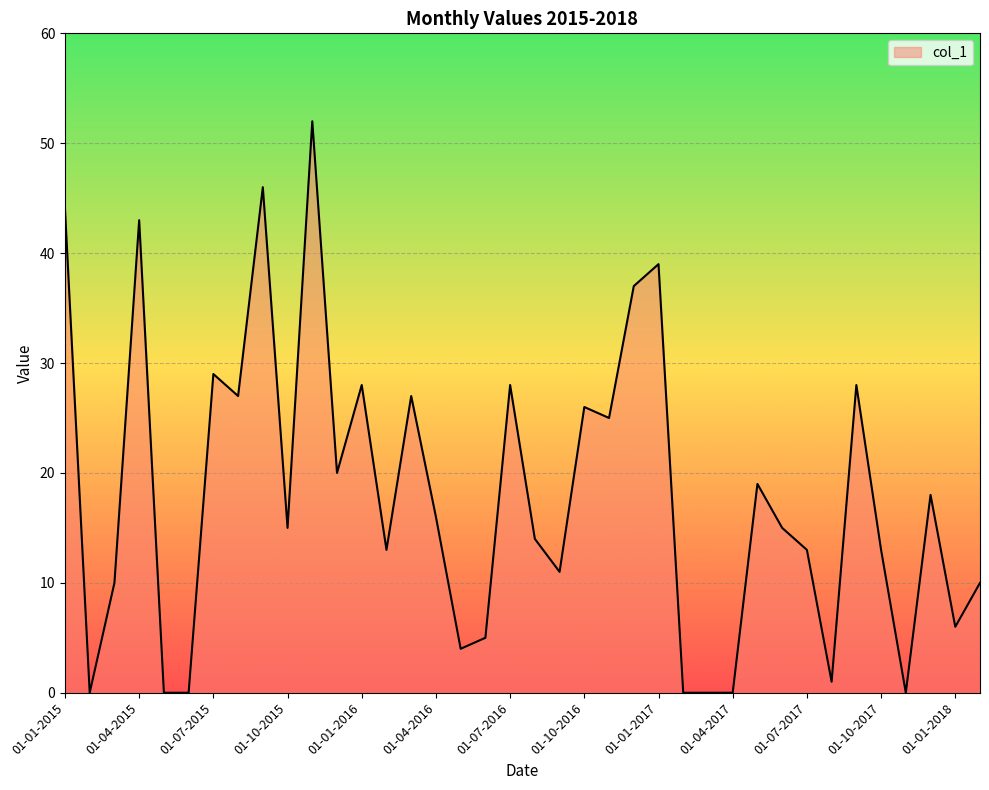

What is the greatest value displayed?

52